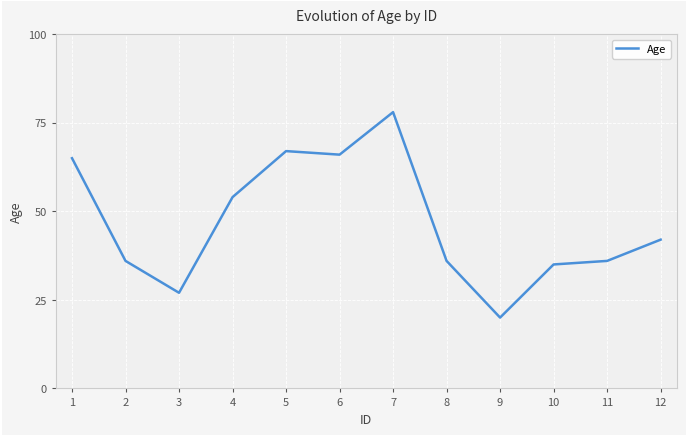

Which label corresponds to the largest value in the chart?

7